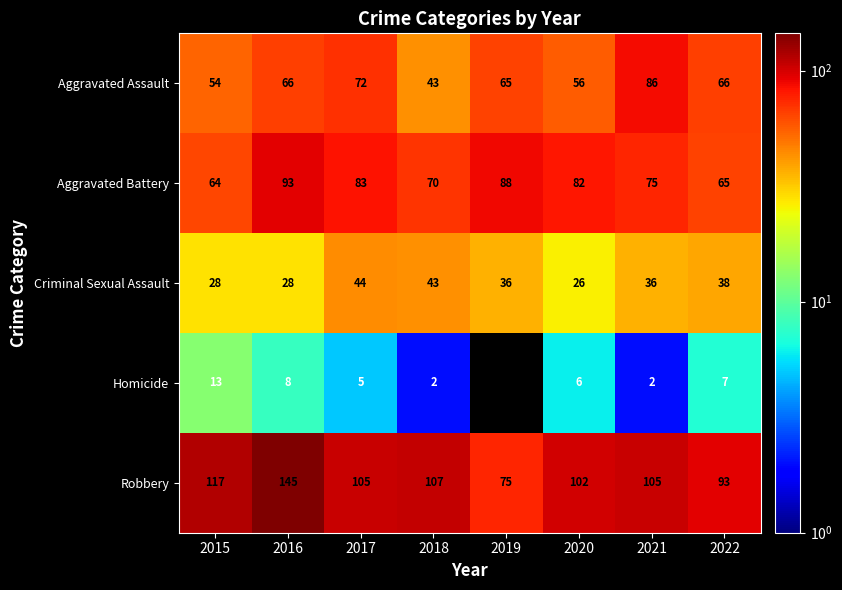

Rank the series at 2020 from lowest to highest value.

Homicide, Criminal Sexual Assault, Aggravated Assault, Aggravated Battery, Robbery